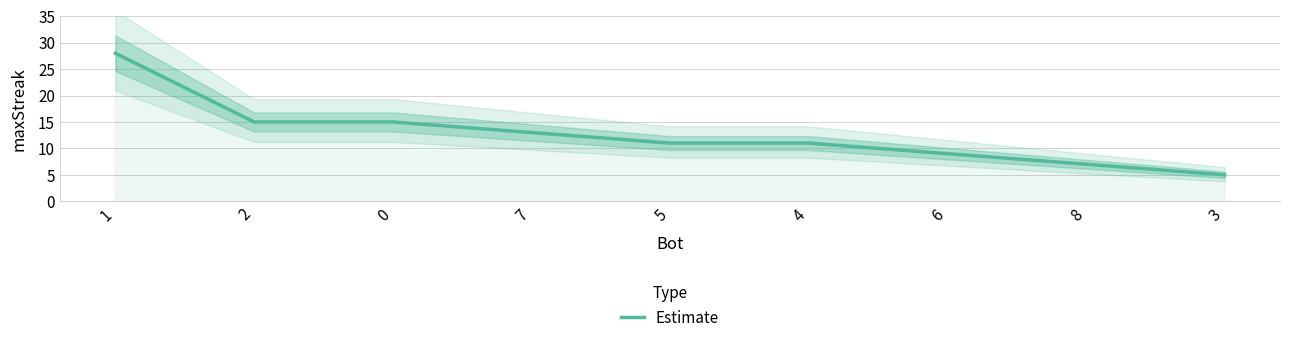

True or false: the data shows 3 at 7.

False